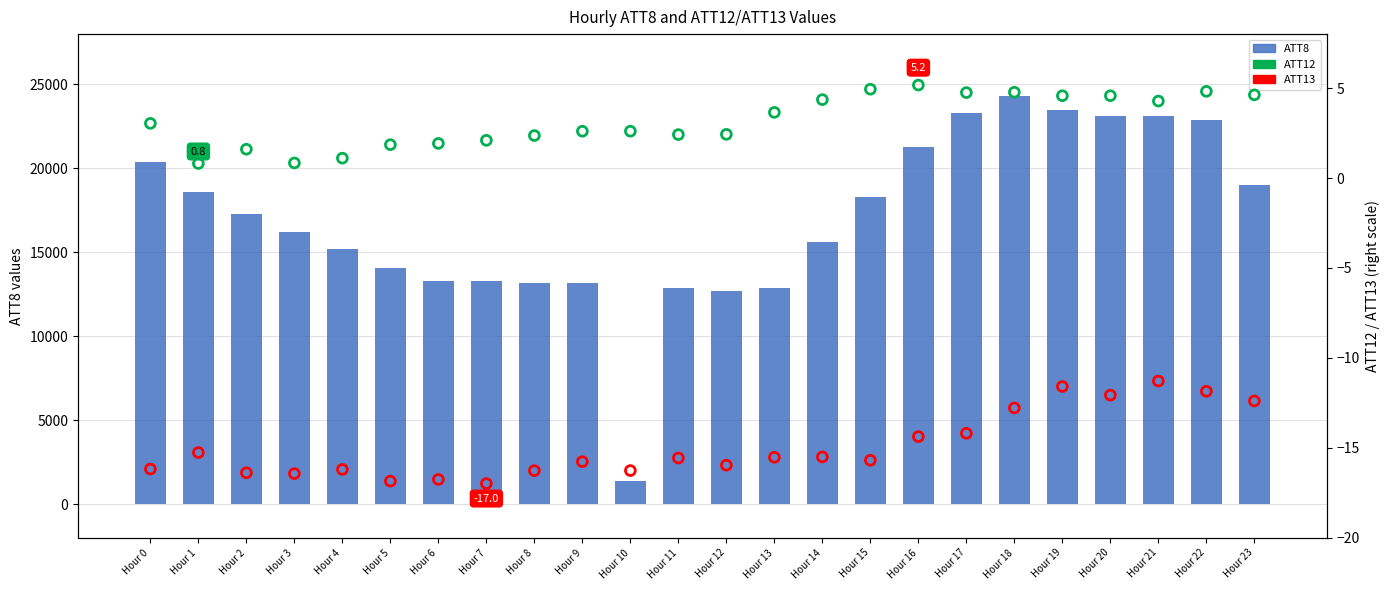

Is the value of ATT12 at Hour 23 greater than the value of ATT13 at Hour 4?

Yes